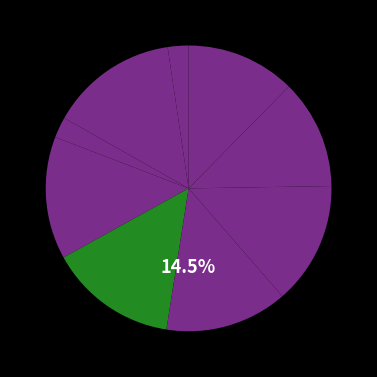

To the nearest percent, what is the combined percentage of 寒食杂兴三首 其三 and 寒食杂兴三首 其二?

28%